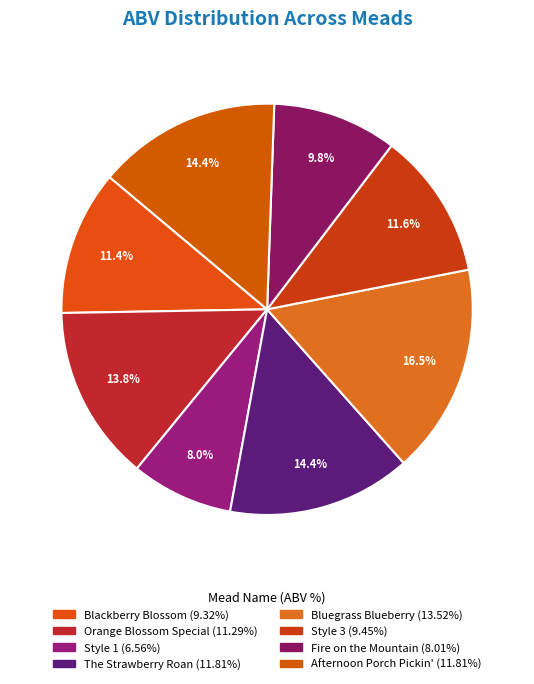

Is it true that Orange Blossom Special is 14% of the pie?

True